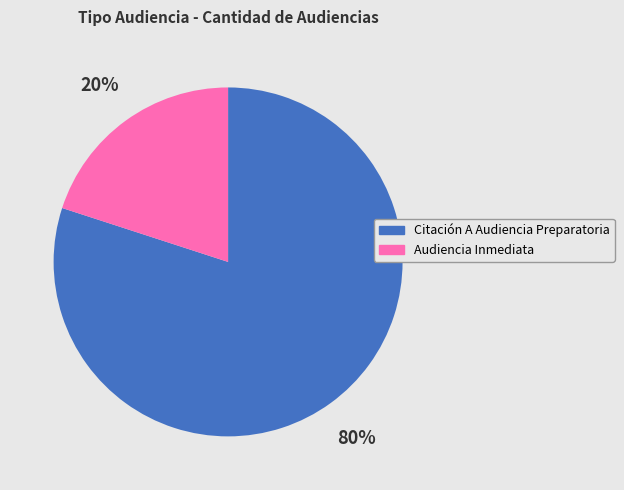

Is the sum of Citación A Audiencia Preparatoria and Audiencia Inmediata greater than half?

Yes